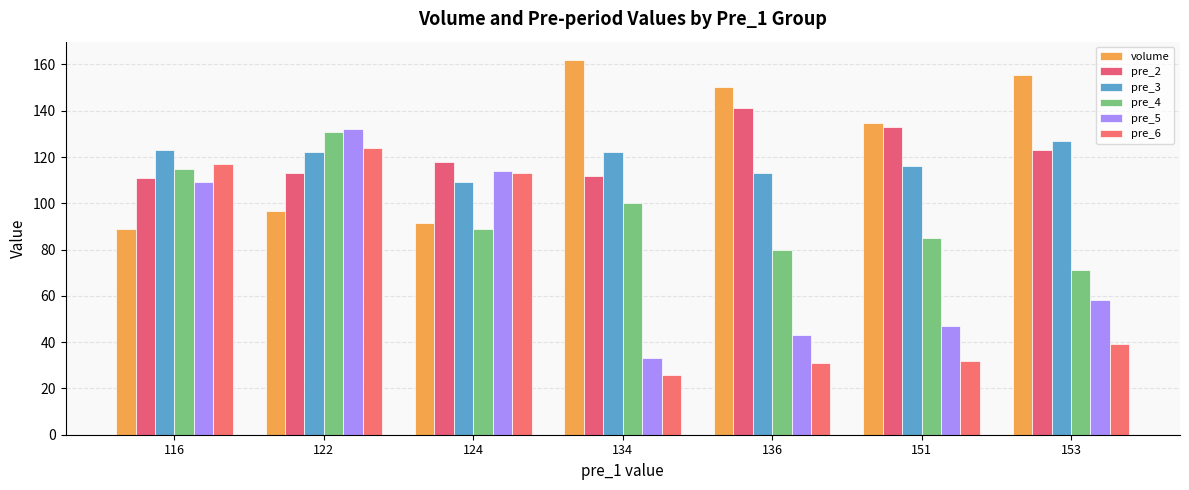

At 134, list the series in order from largest to smallest.

volume, pre_3, pre_2, pre_4, pre_5, pre_6